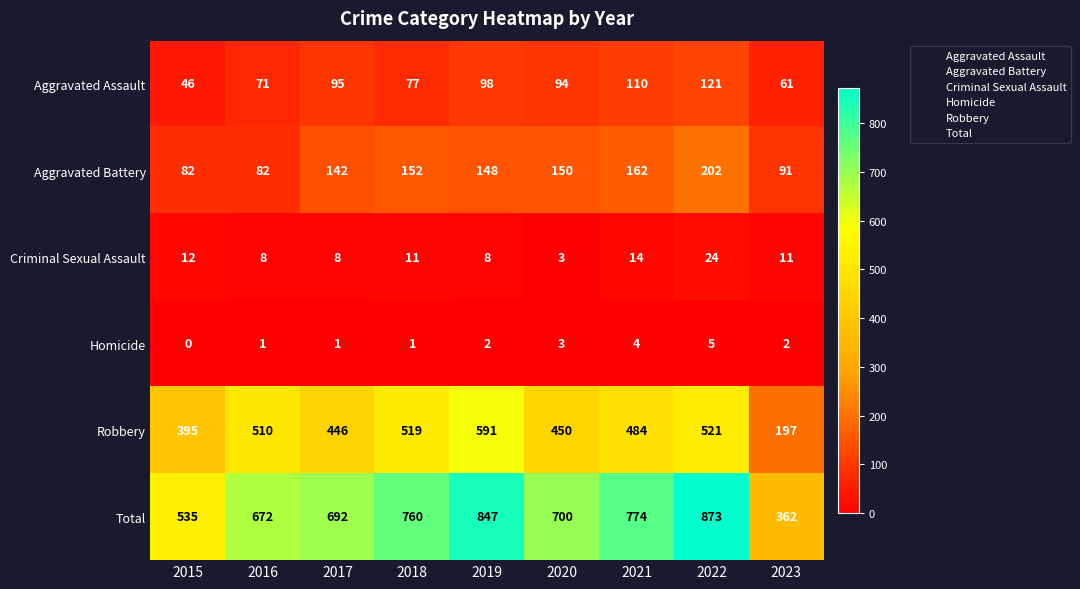

What is the sum of all Aggravated Assault values?

773